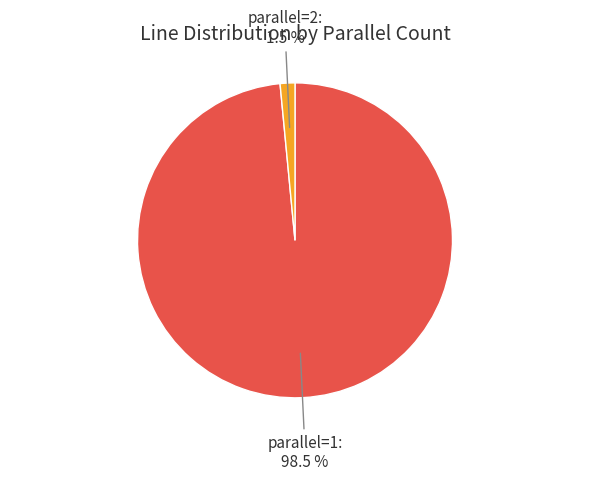

Is parallel=2 the majority of the pie?

No